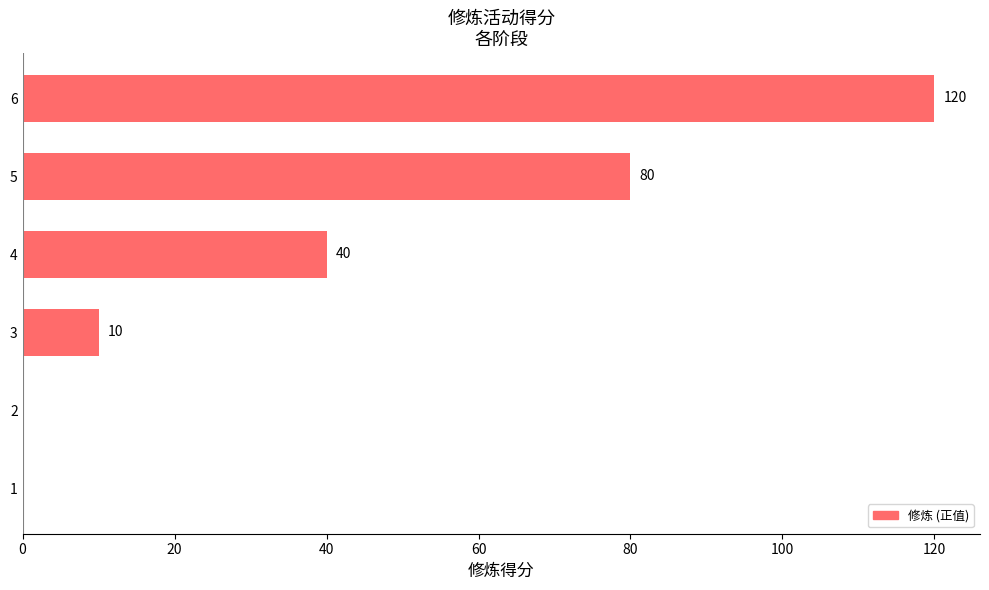

Are the bars horizontal?

Yes